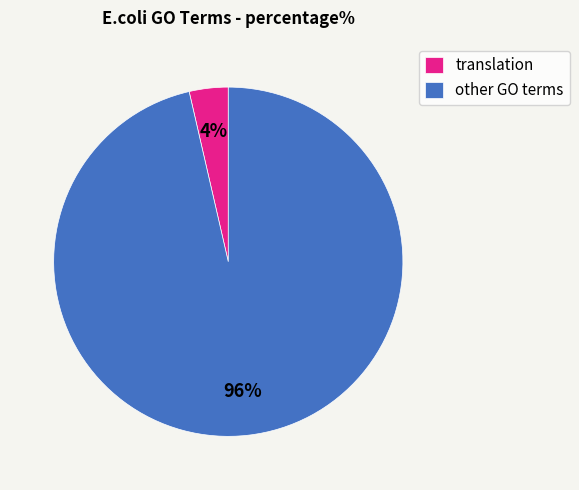

Count the number of slices in the pie.

2